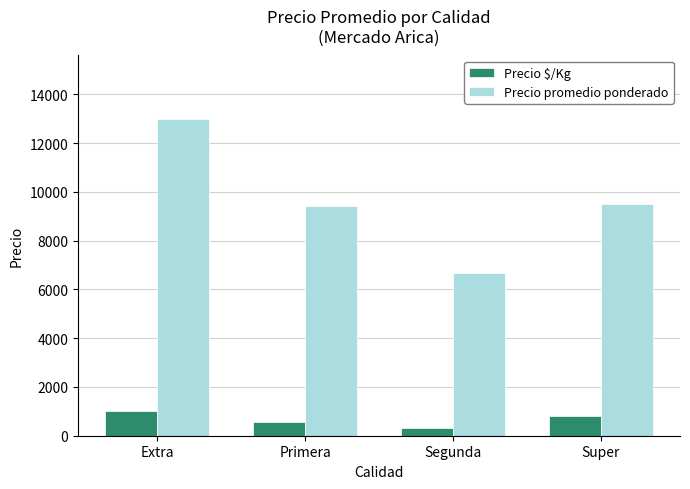

Is it true that Precio promedio ponderado equals 4565 at Primera?

False